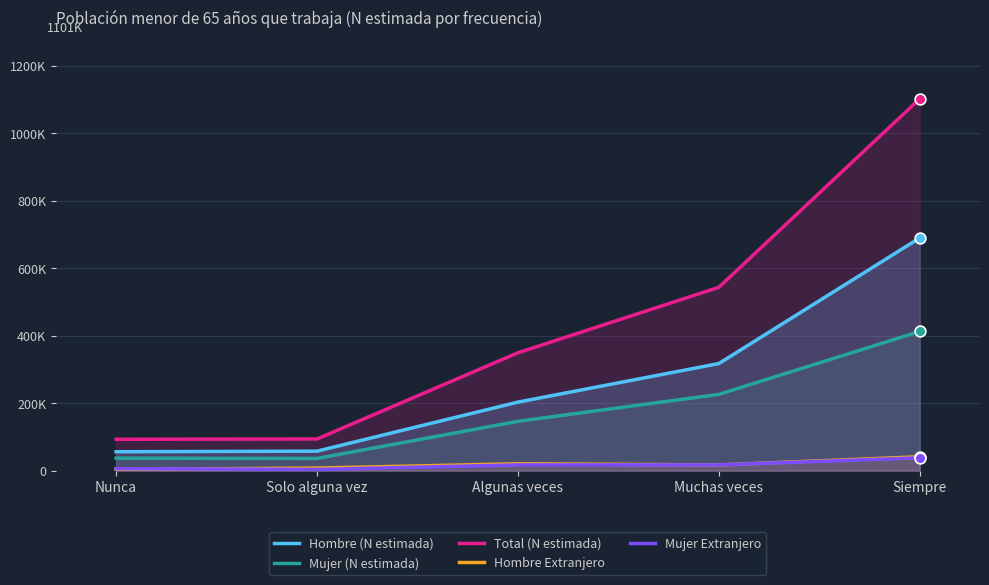

Is the value of Hombre Extranjero at Nunca greater than the value of Mujer (N estimada) at Siempre?

No